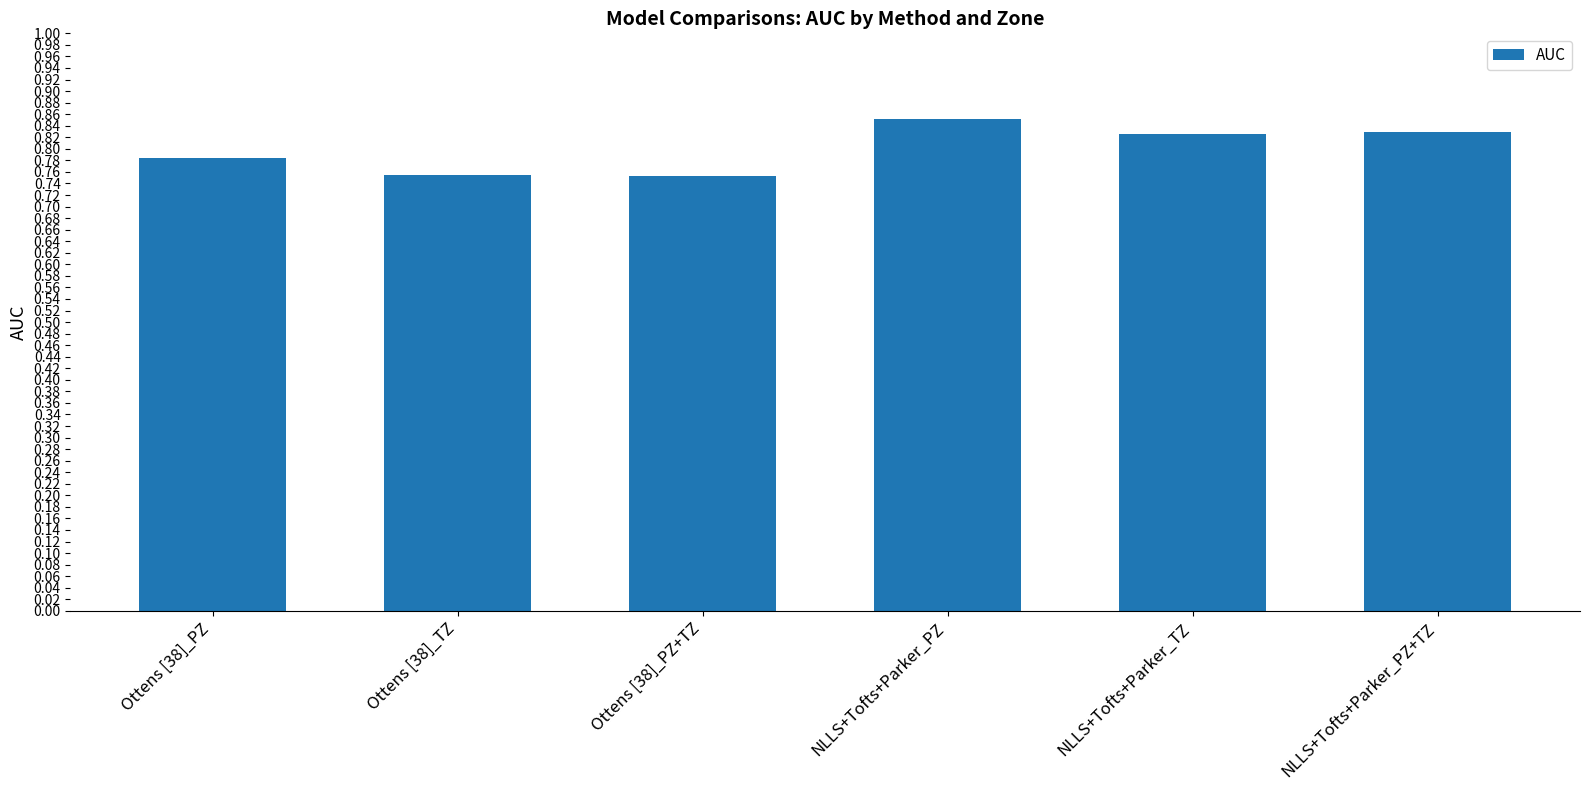

Which category has the highest value across all series?

NLLS+Tofts+Parker_PZ